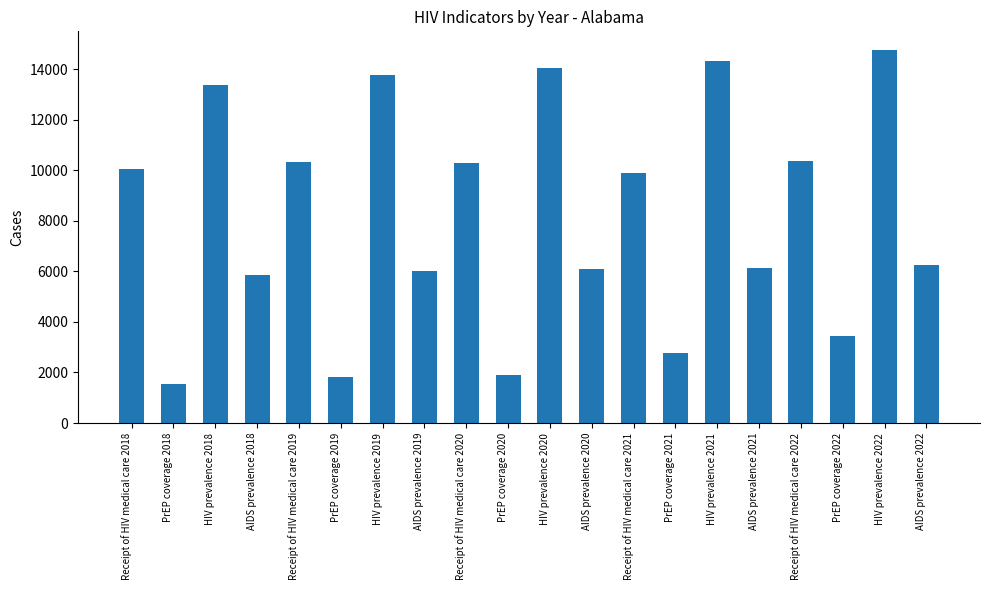

At which label does the data first exceed 9898?

Receipt of HIV medical care 2018